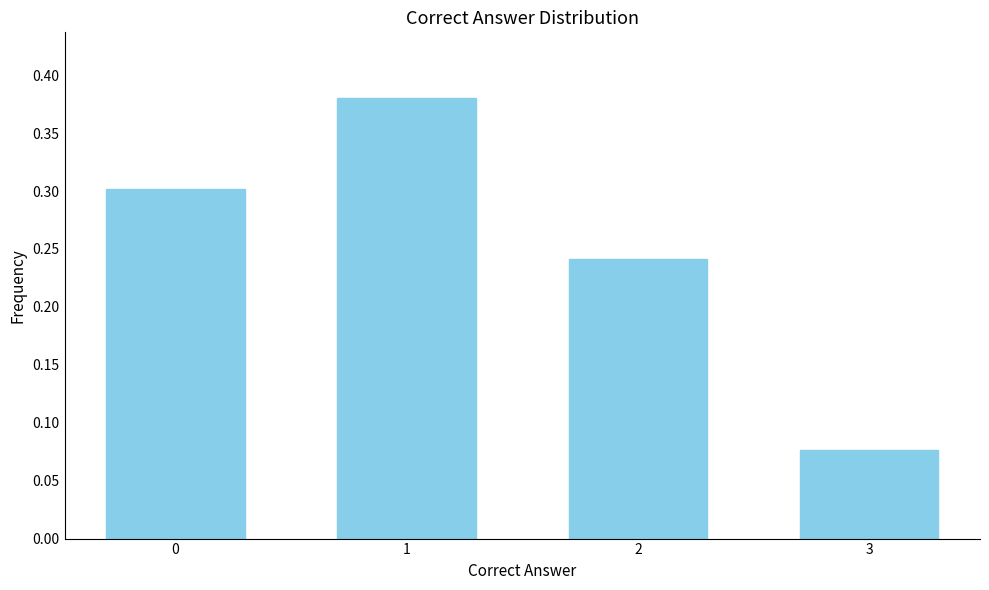

True or false: the data shows 0.0 at 3.

False